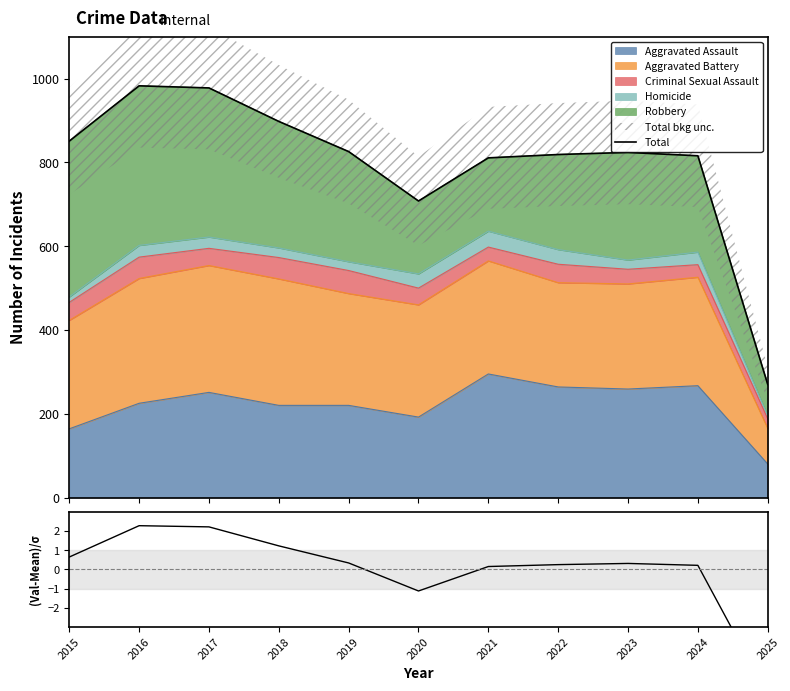

Which series changed the most between 2017 and 2019?

Total